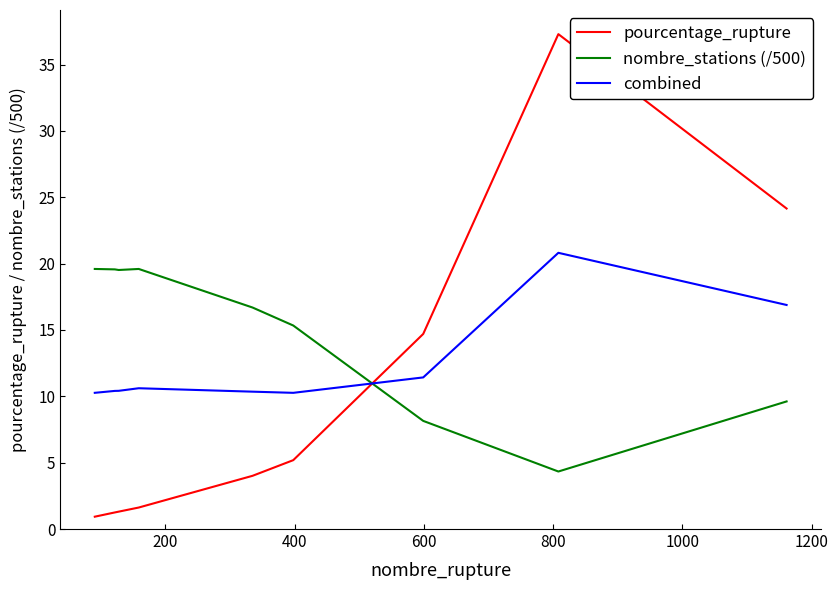

Which series has the largest total across all categories?

nombre_stations (/500)